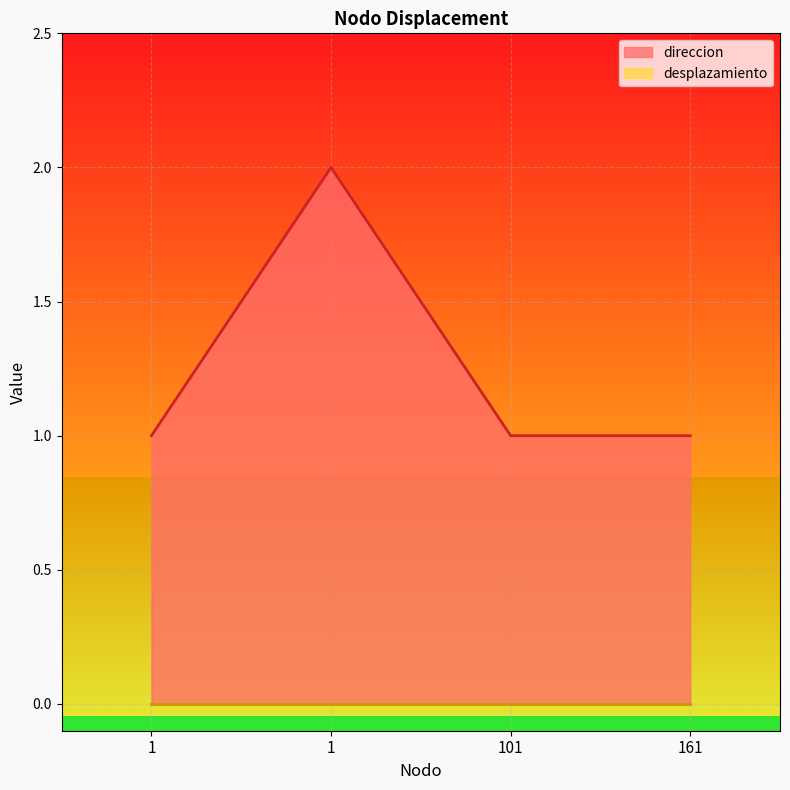

Which has a higher value, 1 or 101?

1